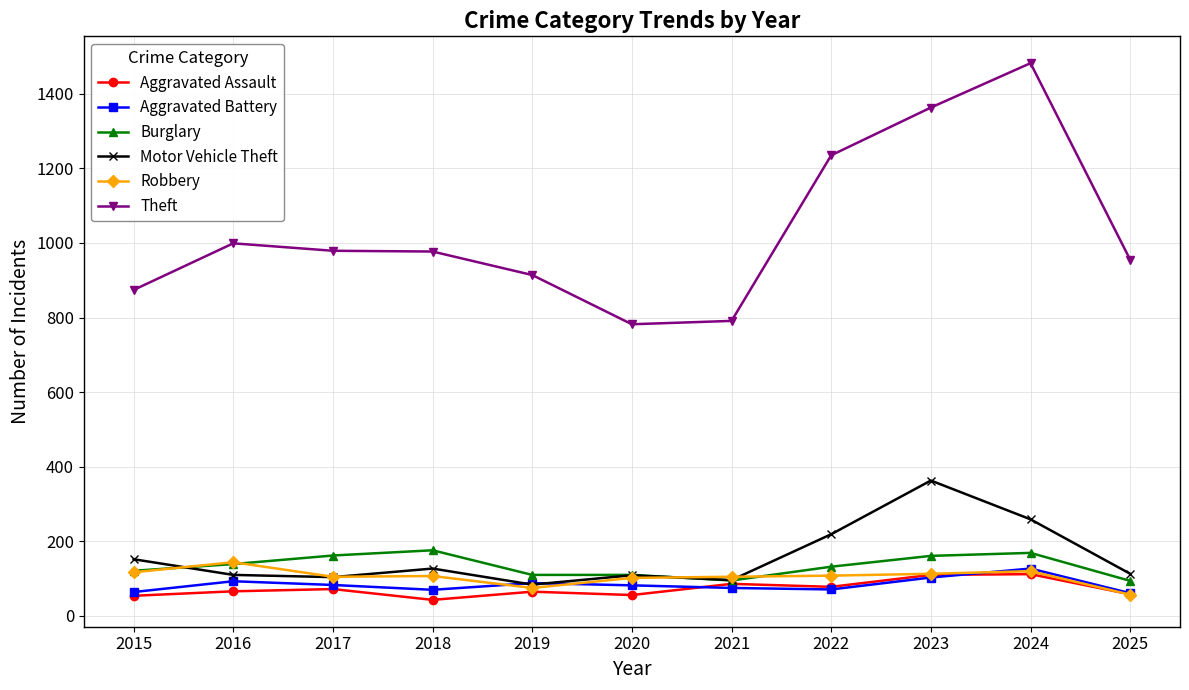

What is the maximum value shown in the chart?

1482